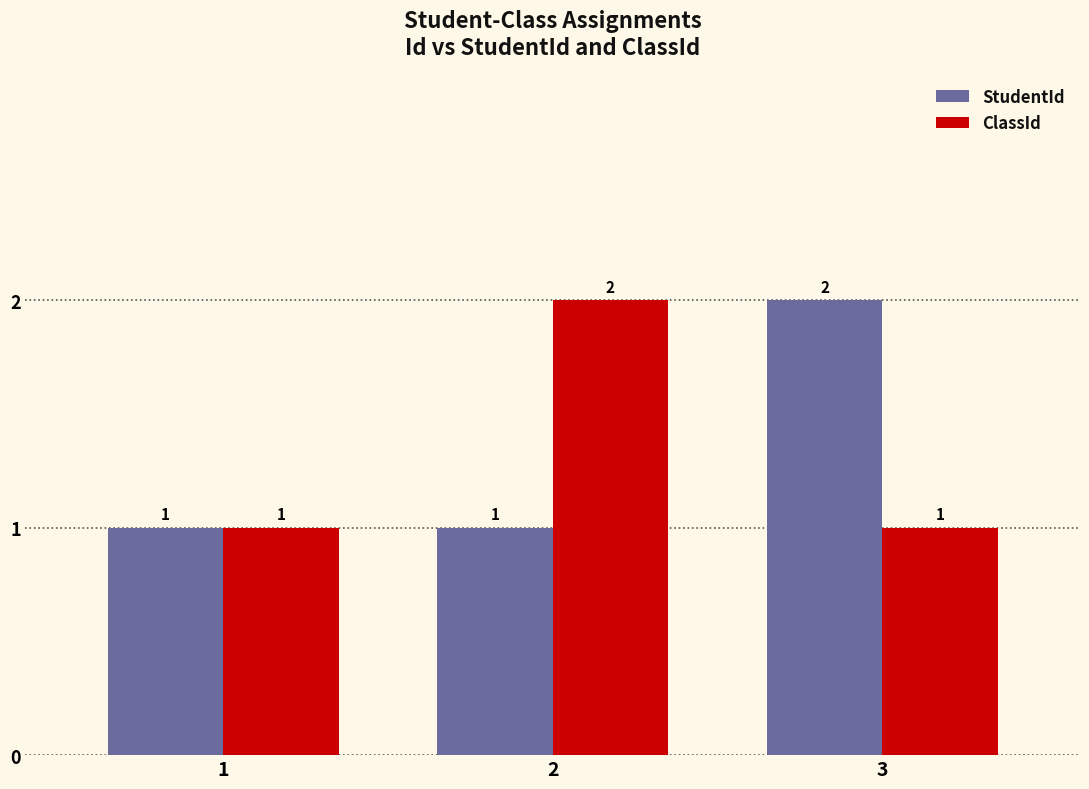

How many data points in ClassId are above 1?

1